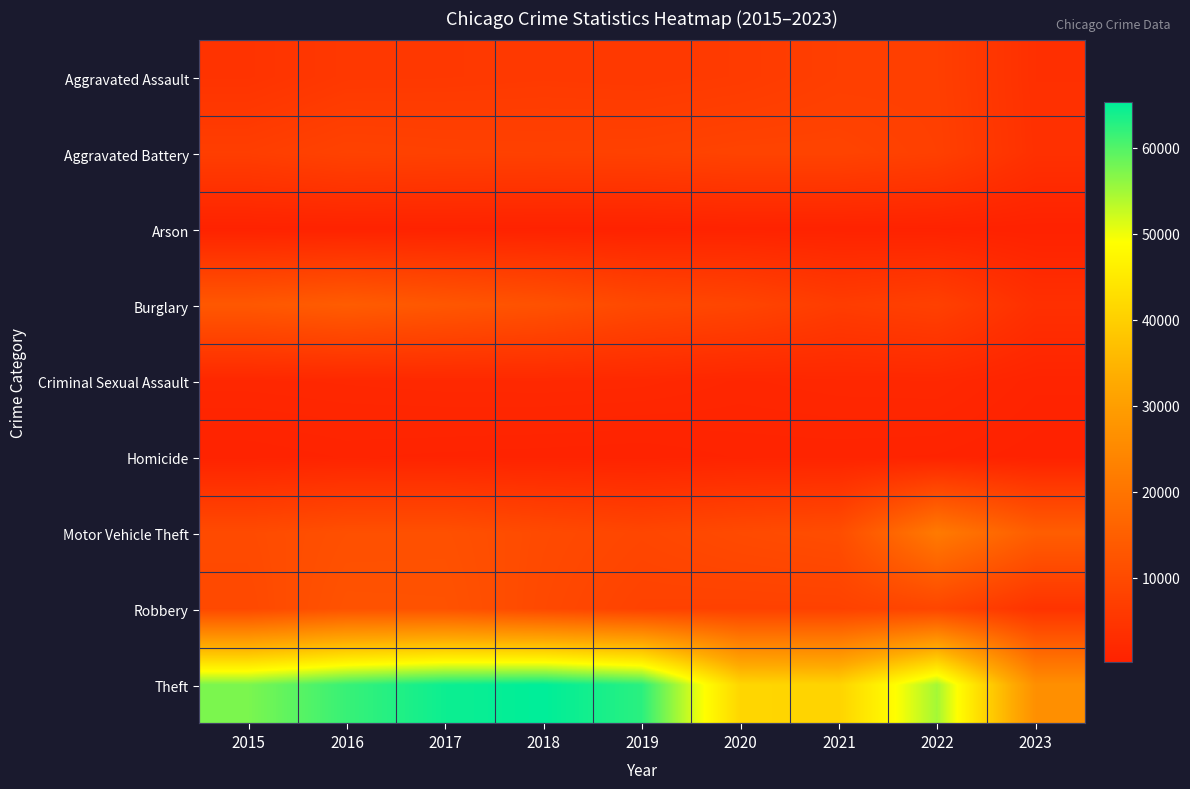

At which category is the sum across all series the highest?

2017